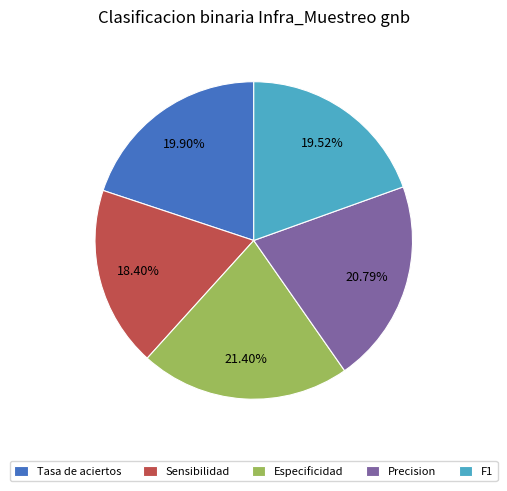

What percentage is NOT represented by Tasa de aciertos?

80.1%